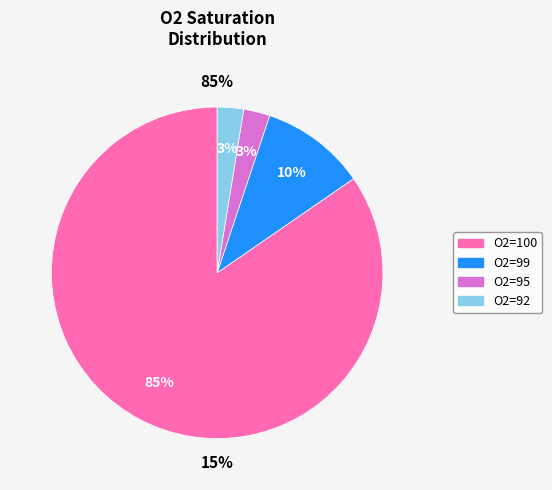

How many segments does this pie chart have?

4